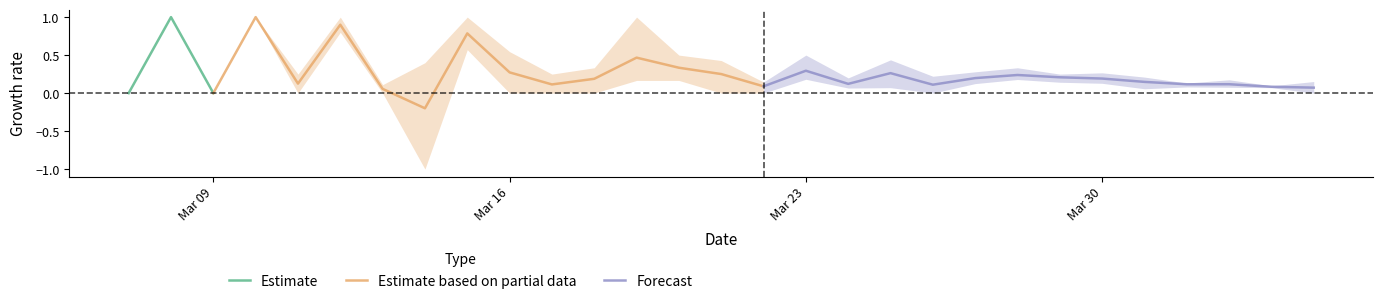

Does the chart display data point markers on the line(s)?

No